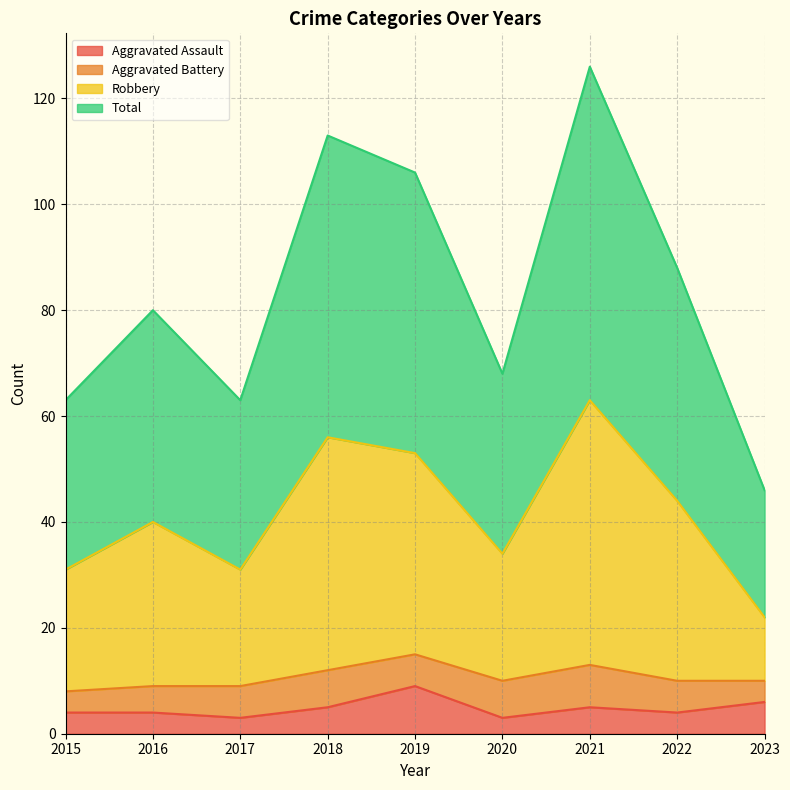

The Aggravated Assault series shows 3 at 2019. True or false?

False